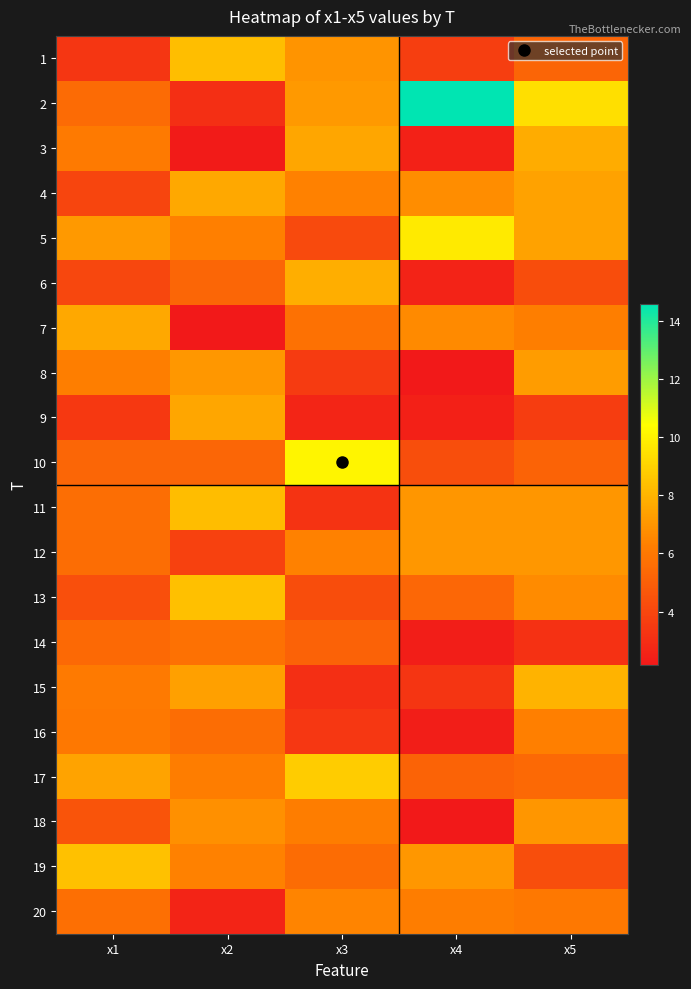

At which category is the sum across all series the highest?

x5